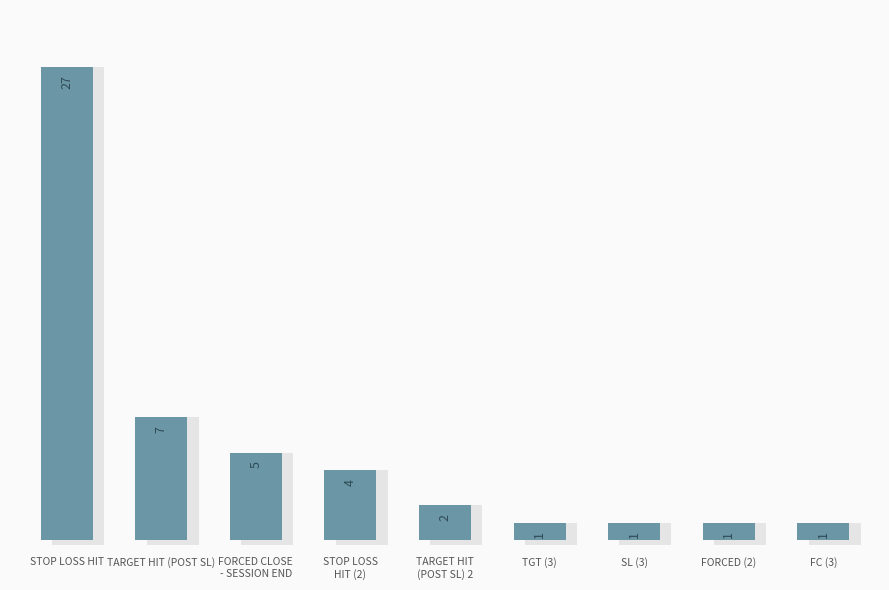

The value at FC (3) is 1. True or false?

True